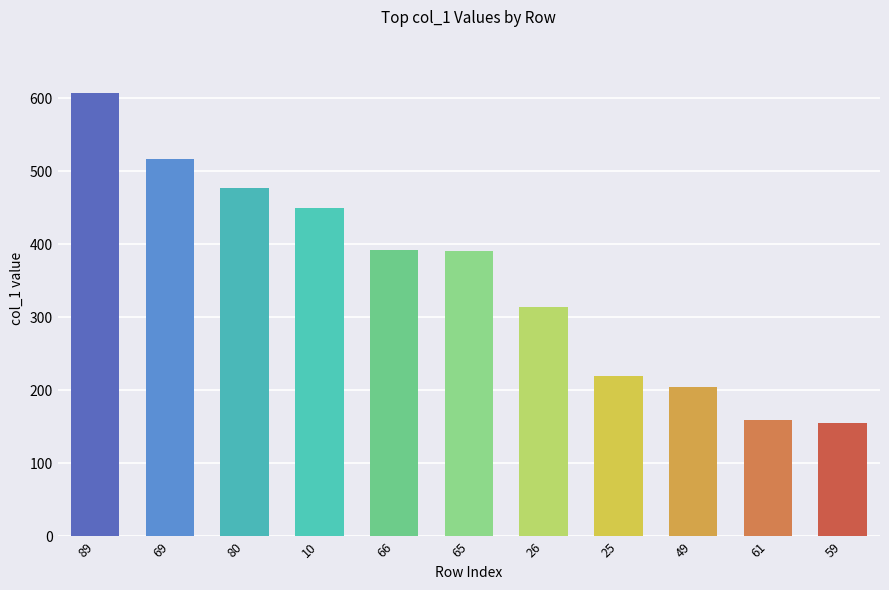

What is the value of the 4th bar from the left?

450.0